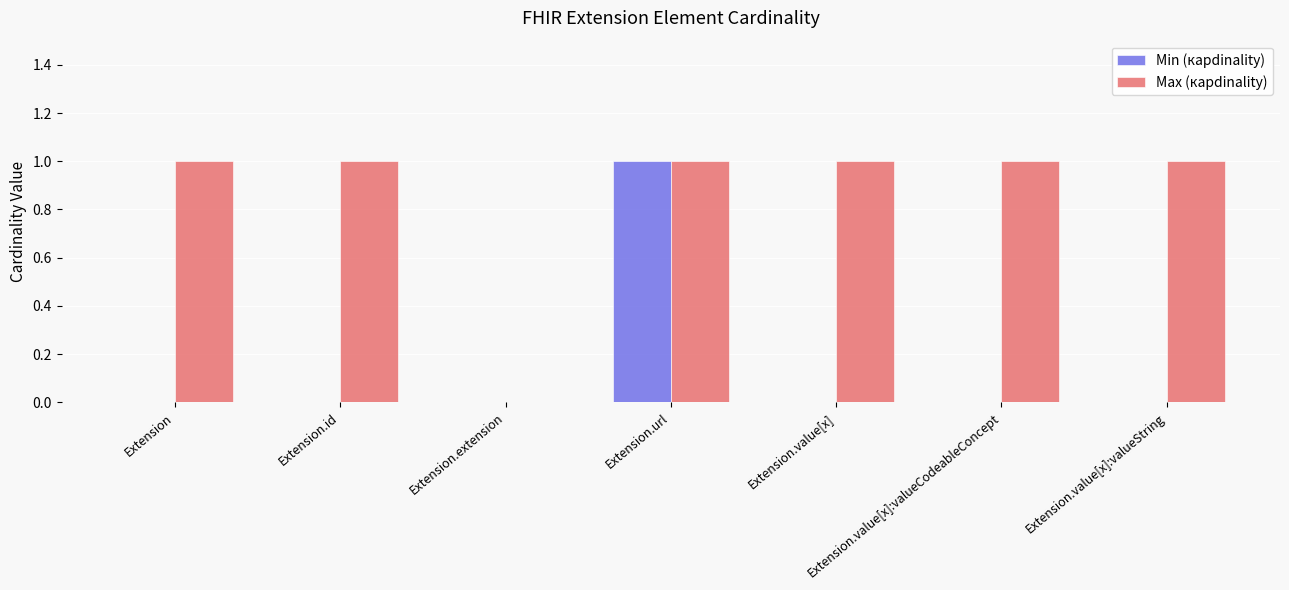

Is it true that Min (карdinality) equals 0 at Extension.value[x]:valueString?

True